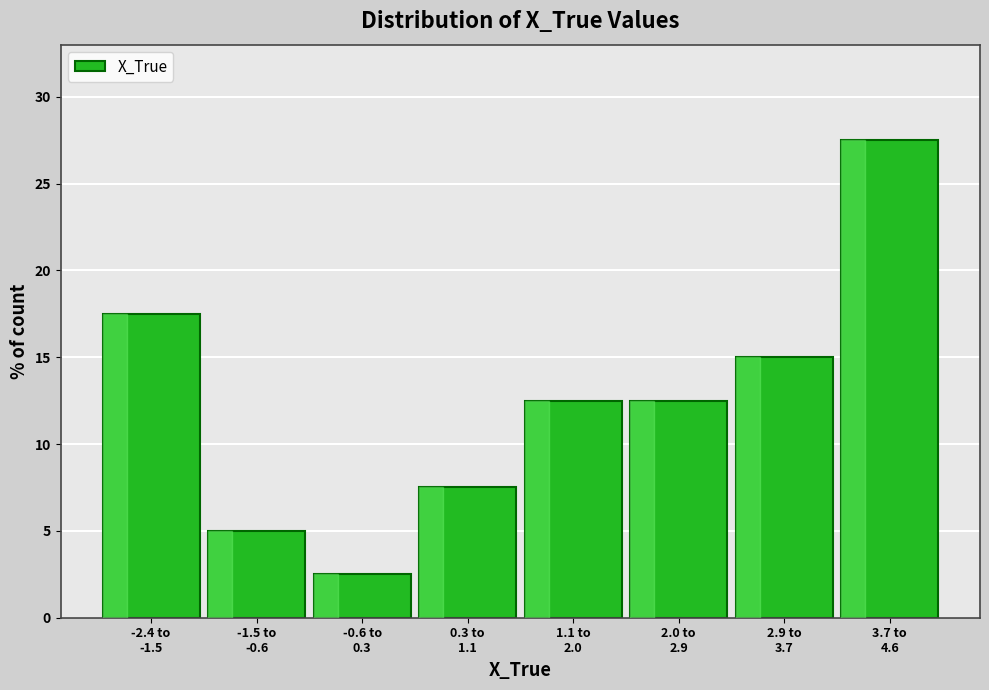

Reading right to left, transcribe all the data shown in this chart.

27.5	15.0	12.5	12.5	7.5	2.5	5.0	17.5